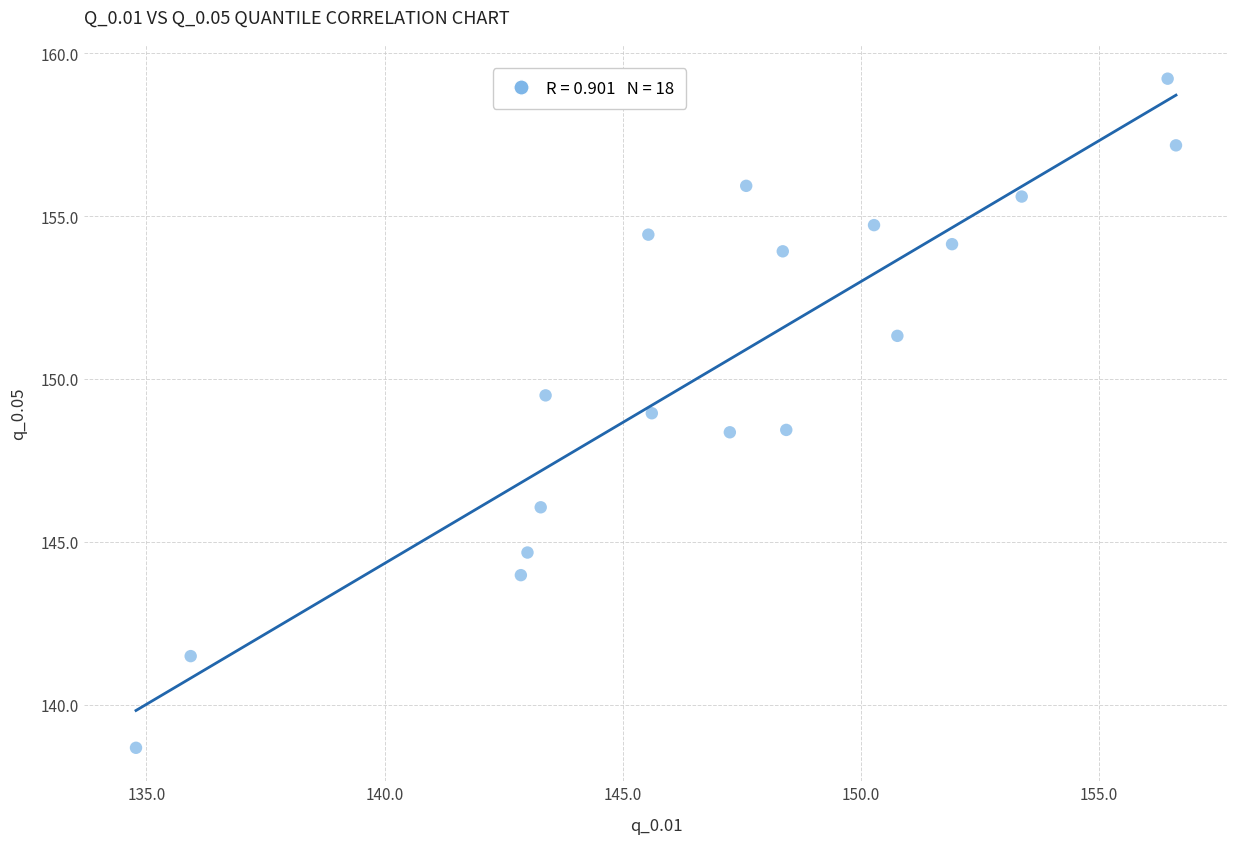

What is the range of Y values (max minus min)?

20.5